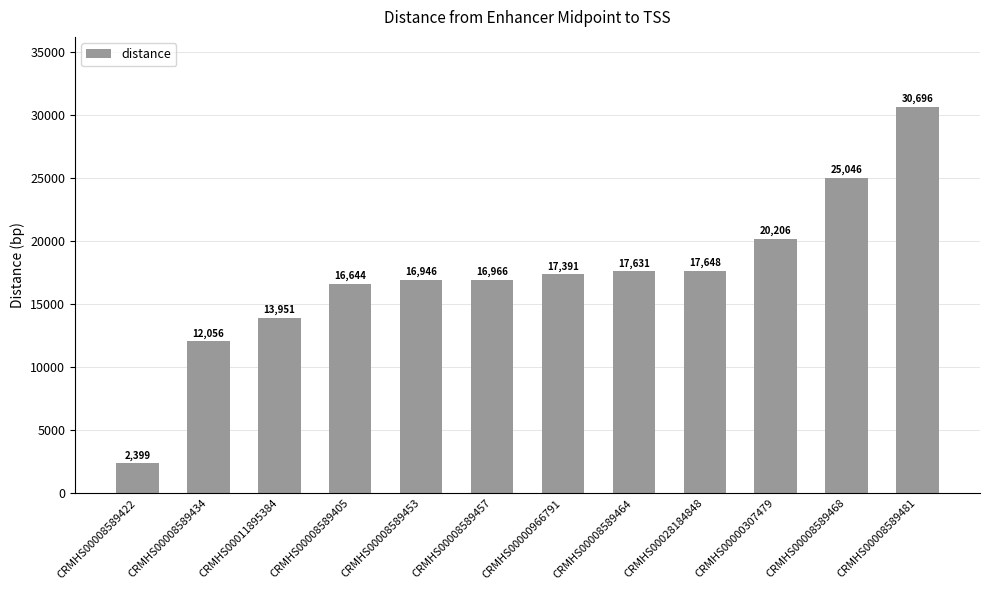

The chart shows a value of 11481 at CRMHS00008589481. True or false?

False